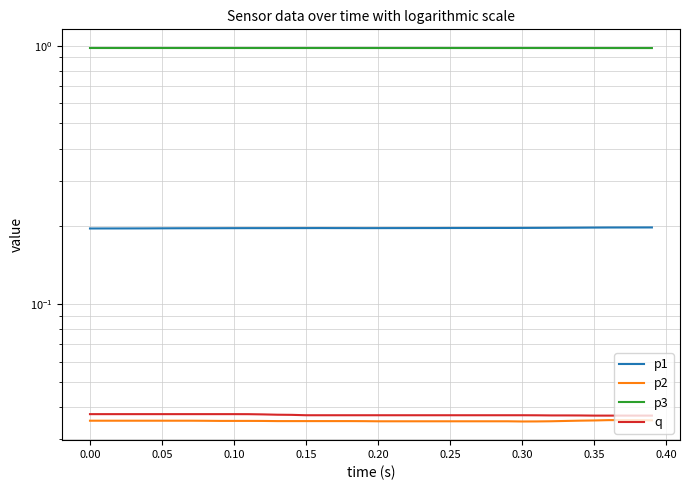

True or false: p2 and p1 cross at least once.

False